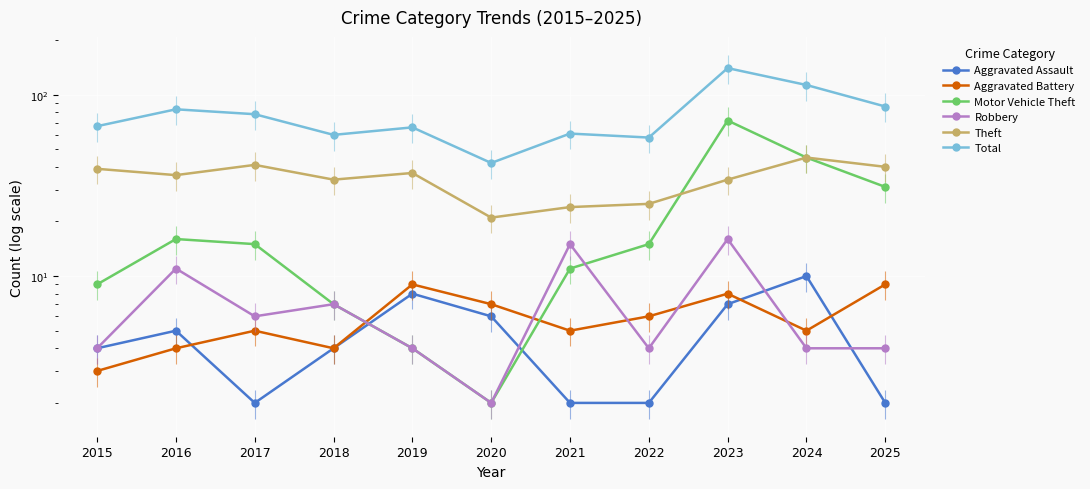

Where is Motor Vehicle Theft nearest to the value 37?

2025